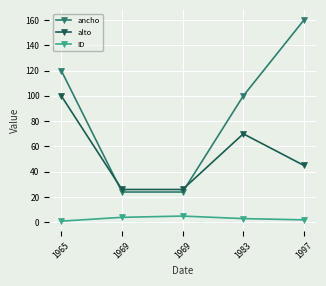

What is the total value across all series at 1969?

54